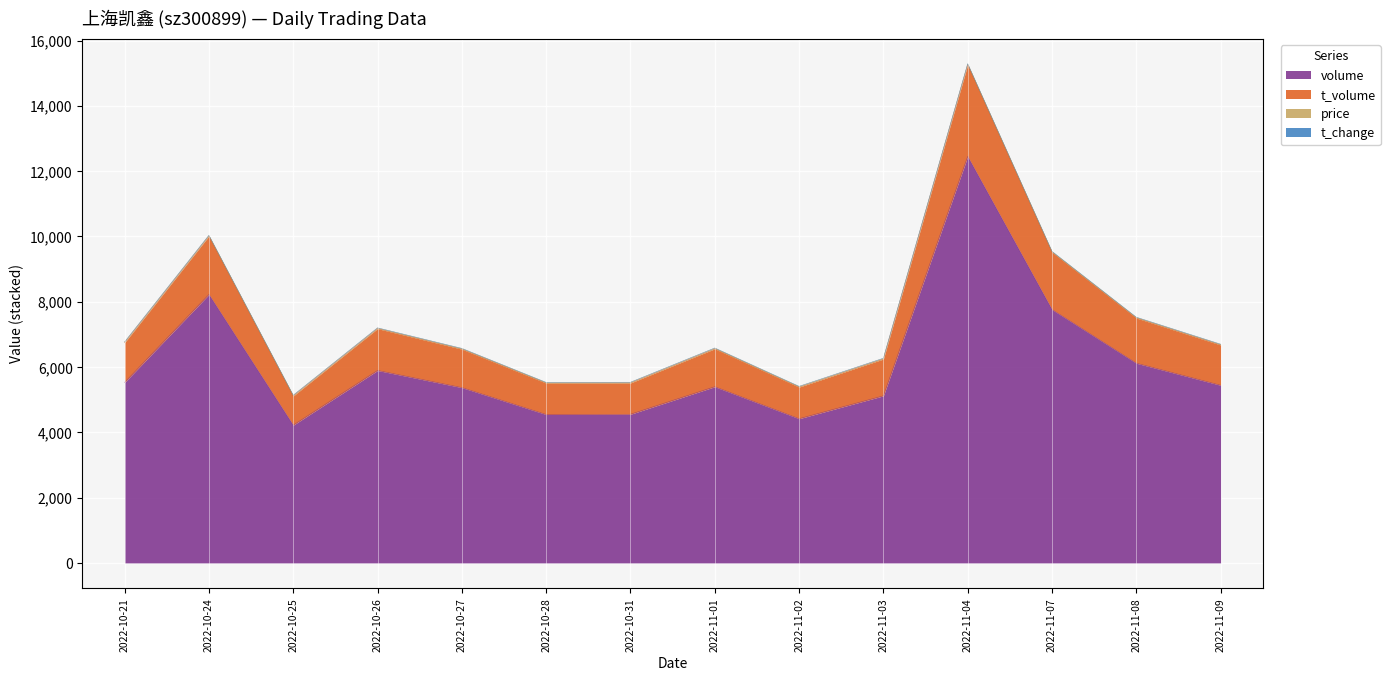

At which category is the sum across all series the highest?

2022-11-04